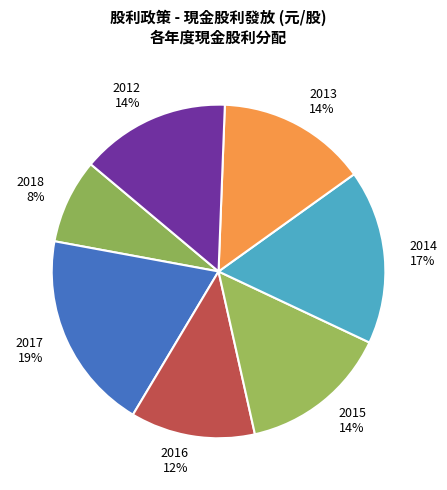

The 2016 slice represents 12% of the pie. True or false?

True